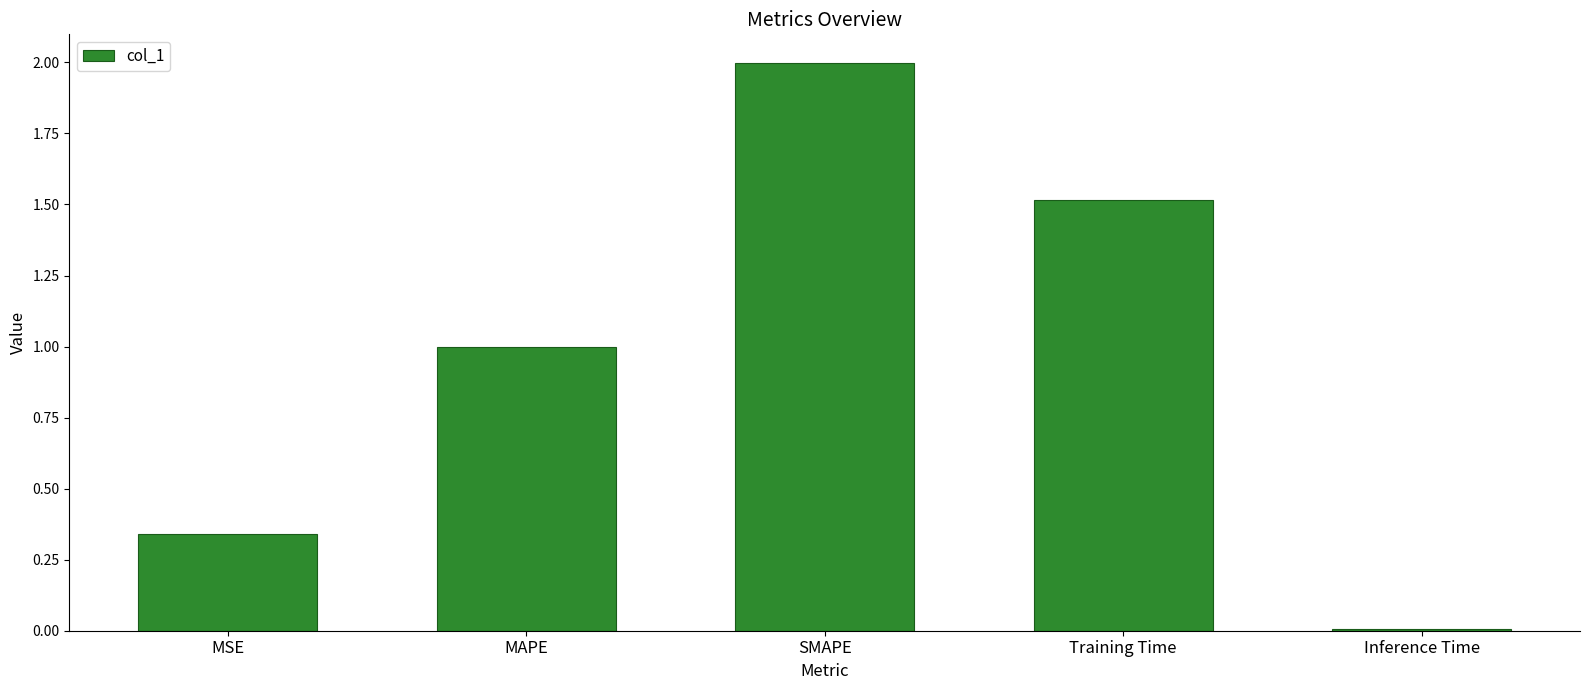

How many data points does each series have?

5